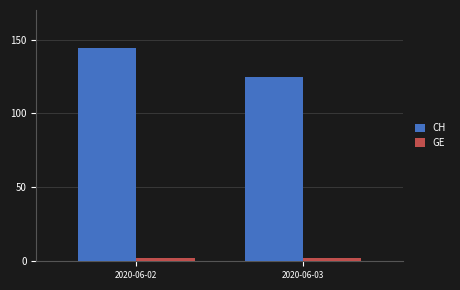

What is the spread (max minus min) of values at 2020-06-03?

123